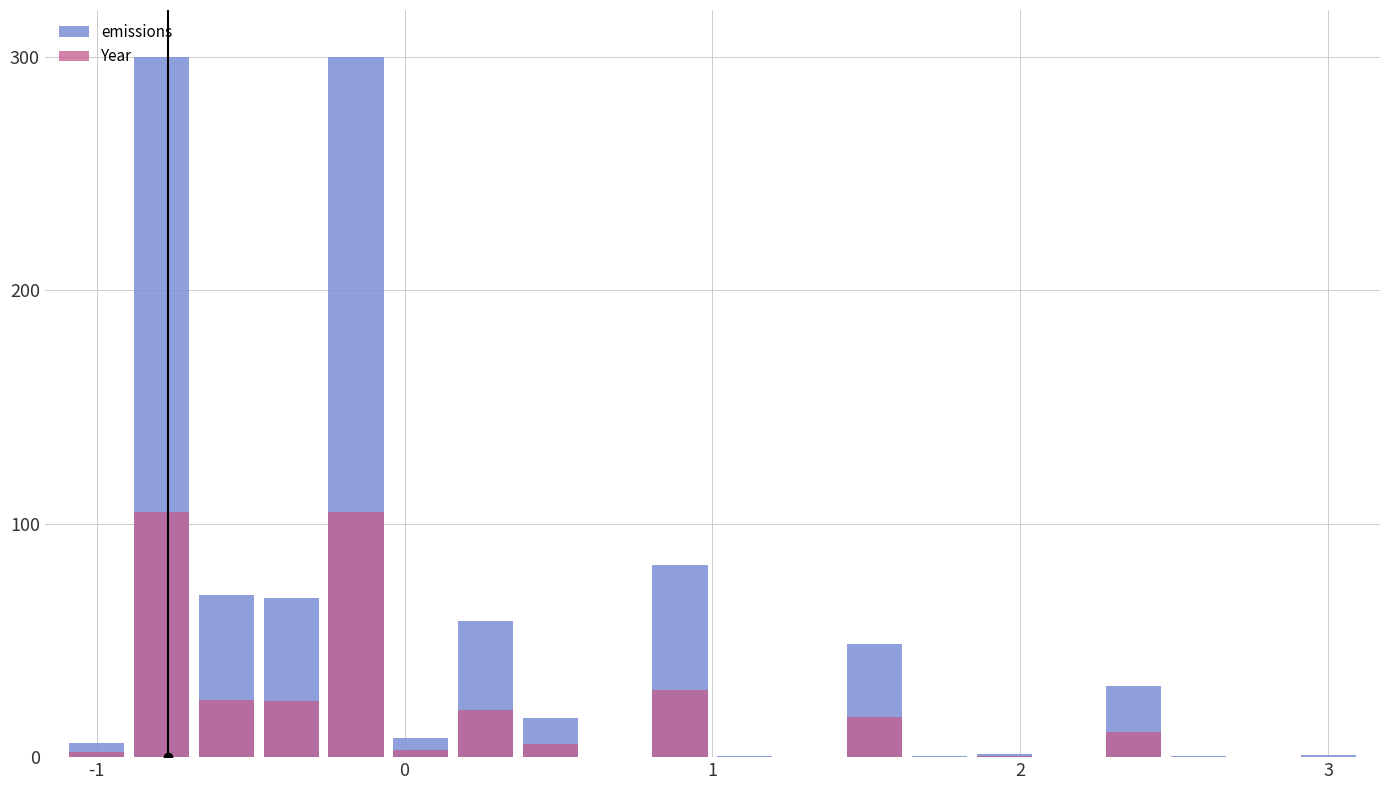

Reading left to right, transcribe all the data shown in this chart.

emissions: 6.0	300.0	69.5	68.2	299.7	8.3	58.3	16.6	0.2	82.1	0.5	0.0	48.6	0.4	1.2	0.0	30.4	0.6	0.0	0.7
Year: 2.1	105.0	24.3	23.9	104.9	2.9	20.4	5.8	0.1	28.7	0.2	0.0	17.0	0.1	0.4	0.0	10.6	0.2	0.0	0.3